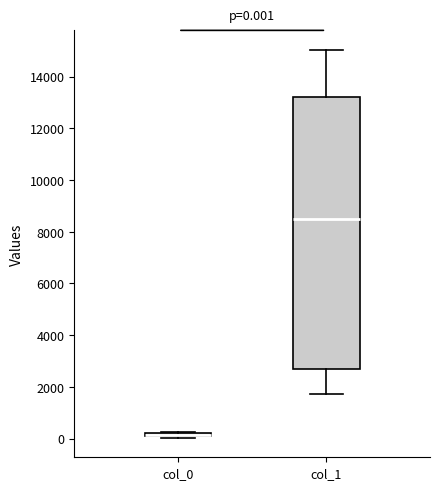

Comparing the boxes themselves (not the whiskers), which one is the tallest?

col_1